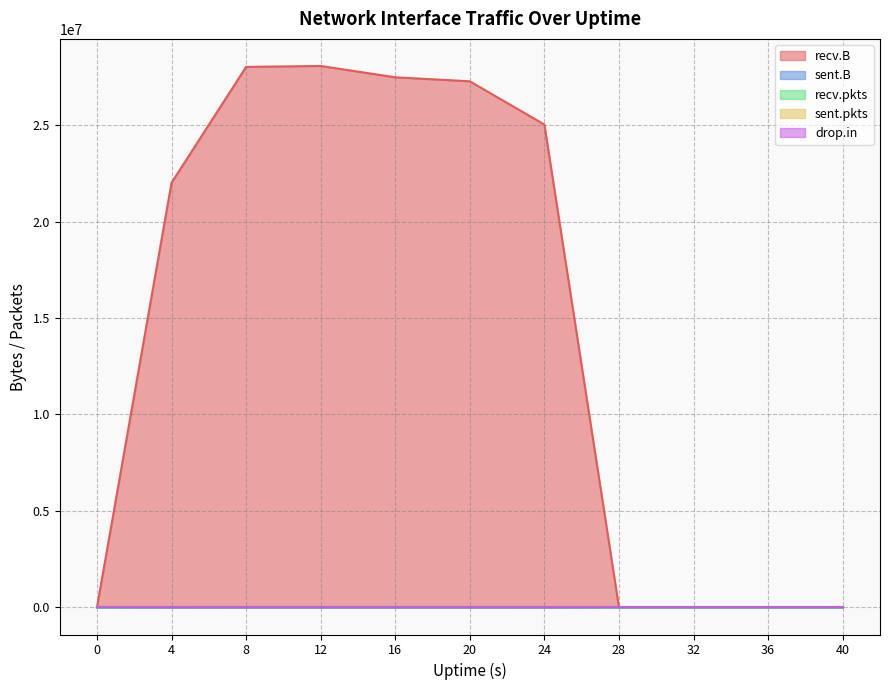

What is the difference between the second highest and second lowest values in the recv.pkts series?

25013